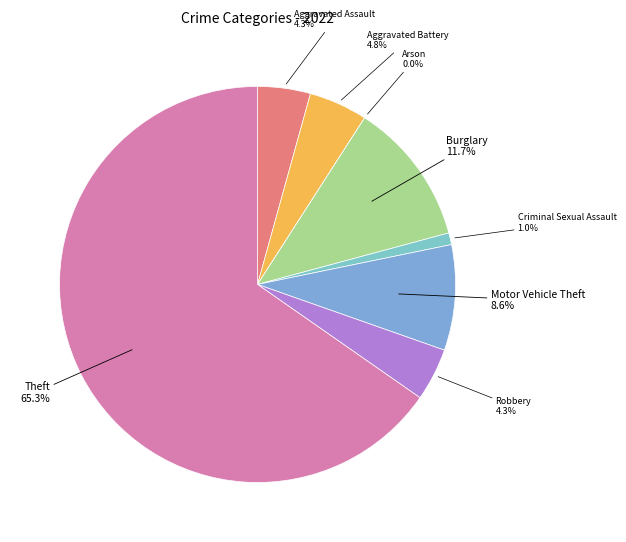

What is the majority slice?

Theft